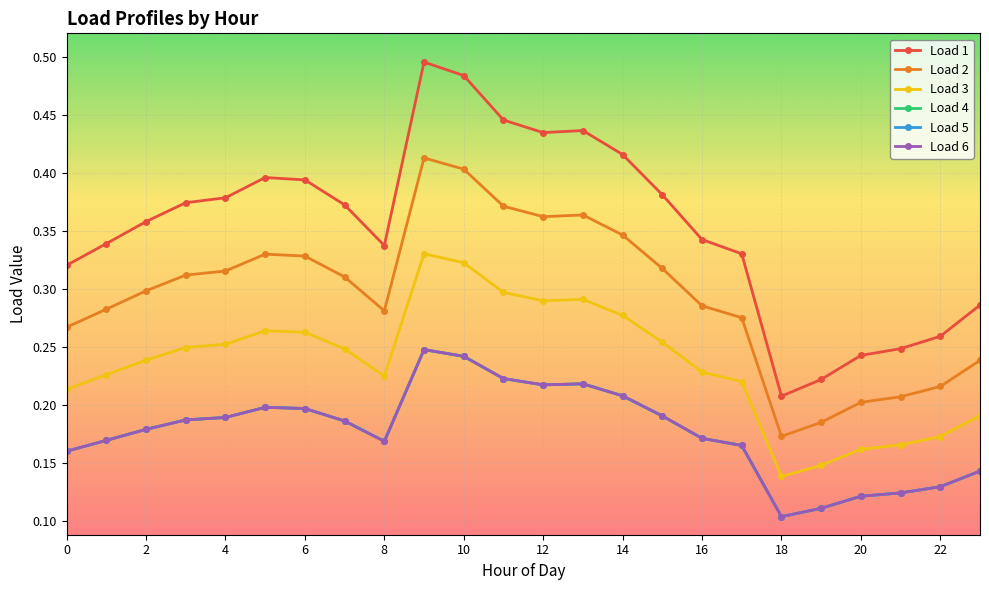

True or false: Load 5 and Load 2 intersect in this chart.

False